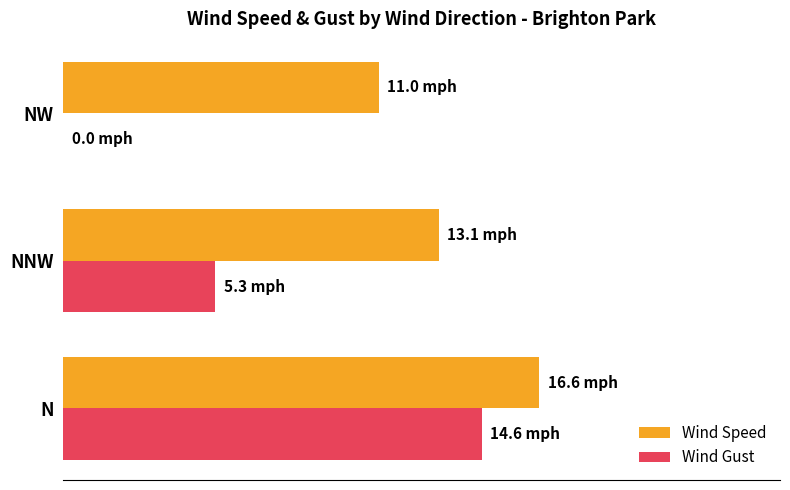

What are all the series names shown in the legend?

Wind Speed, Wind Gust